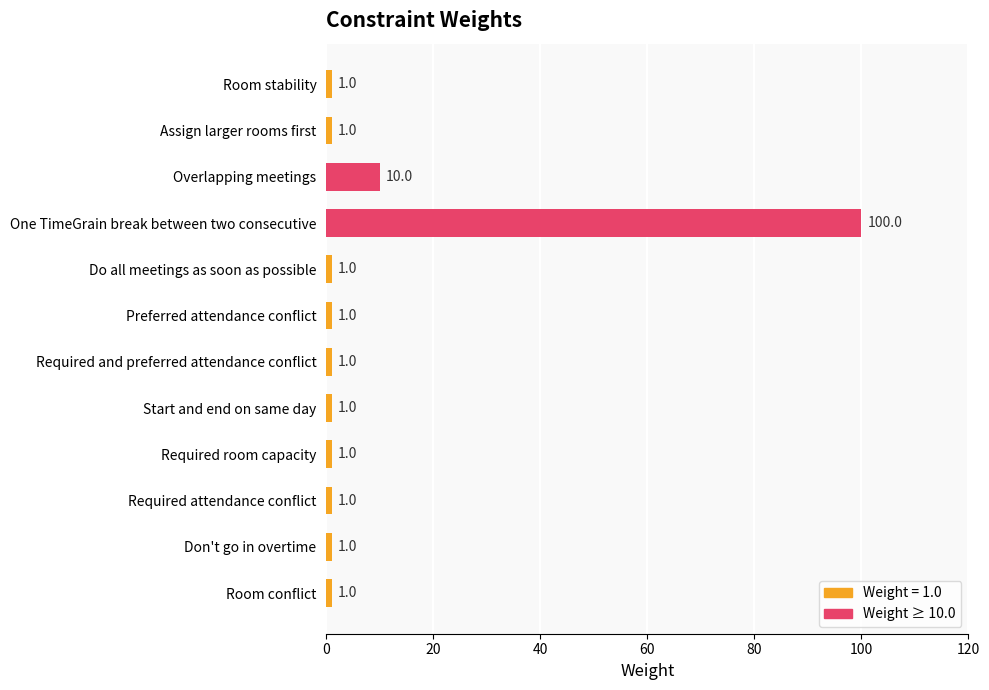

Reading top to bottom, list all the values displayed in this chart.

1	1	10	100	1	1	1	1	1	1	1	1